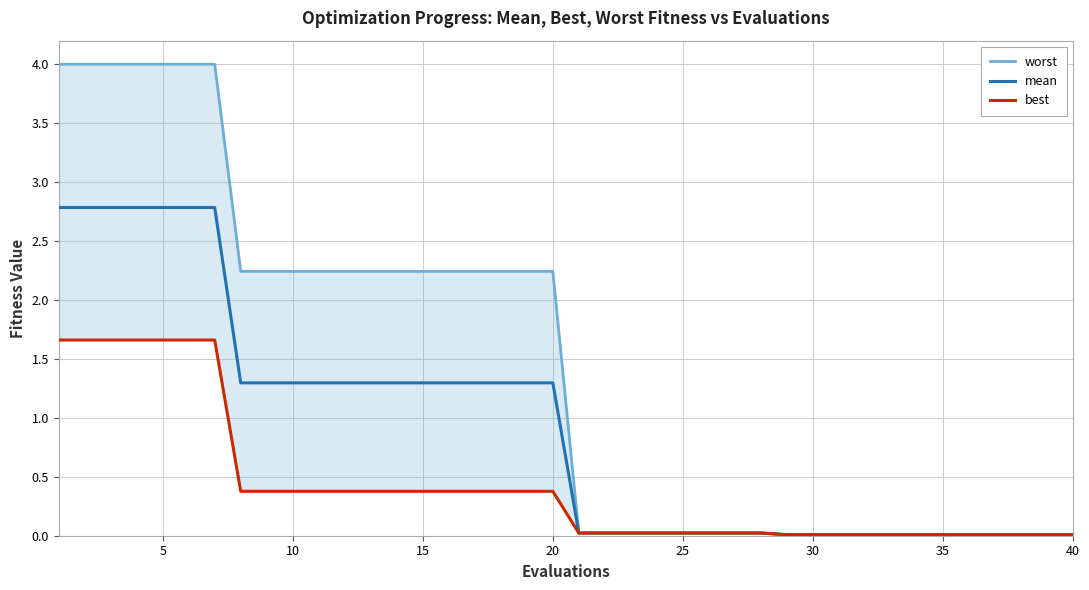

What is the highest value of the mean series?

2.8